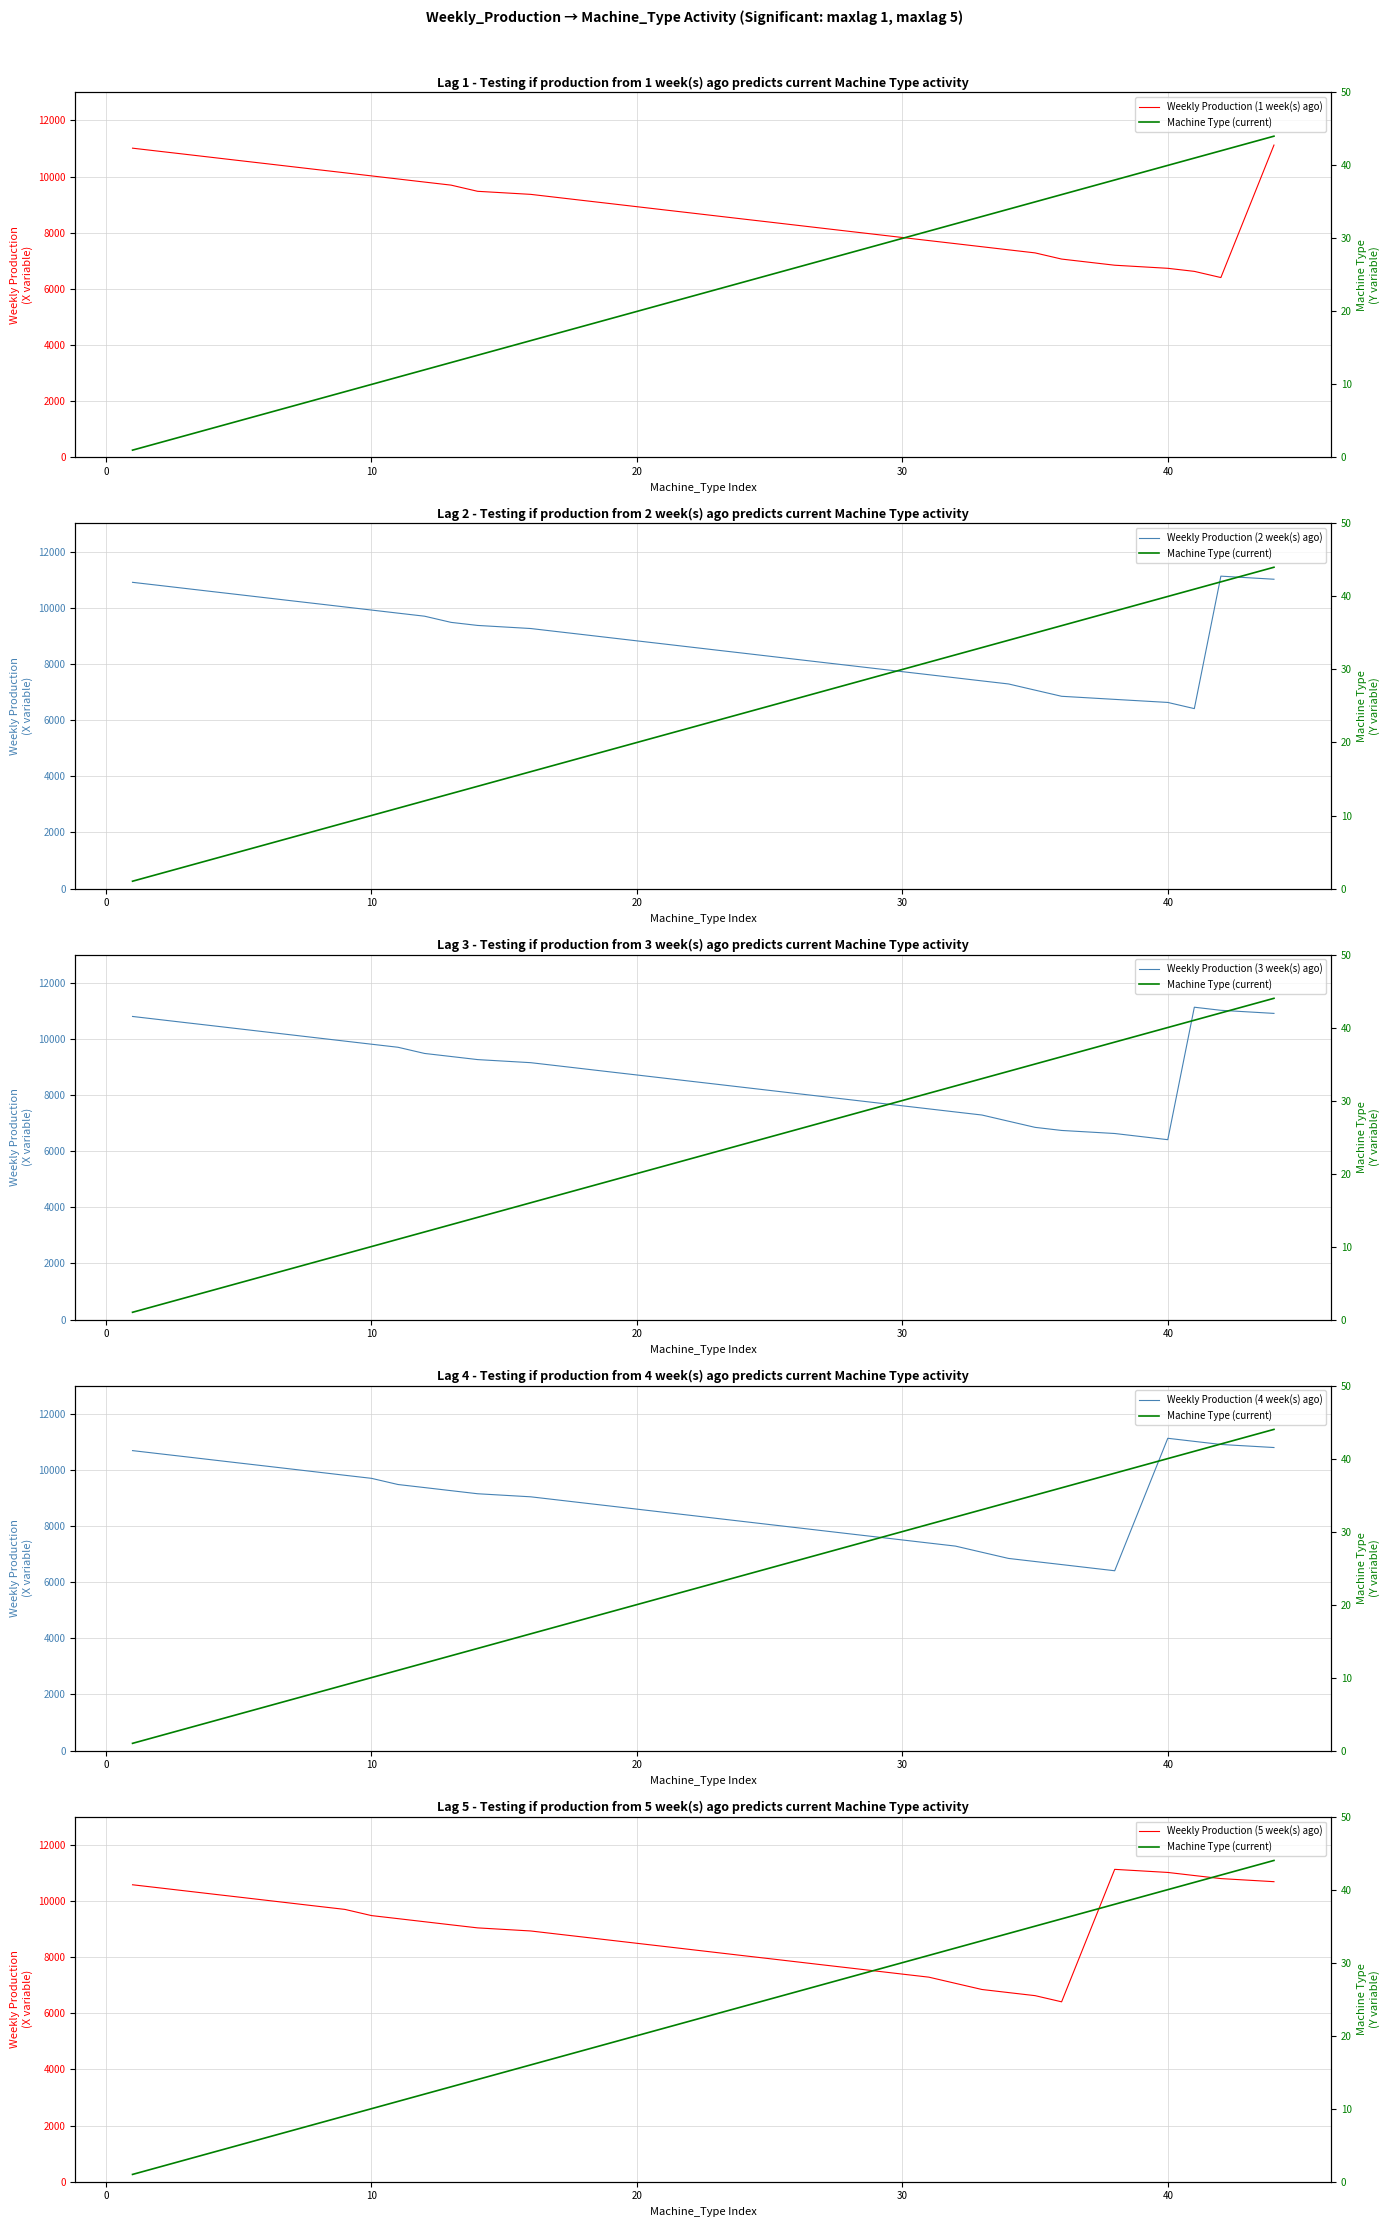

Between 10 and 18, which is larger?

10